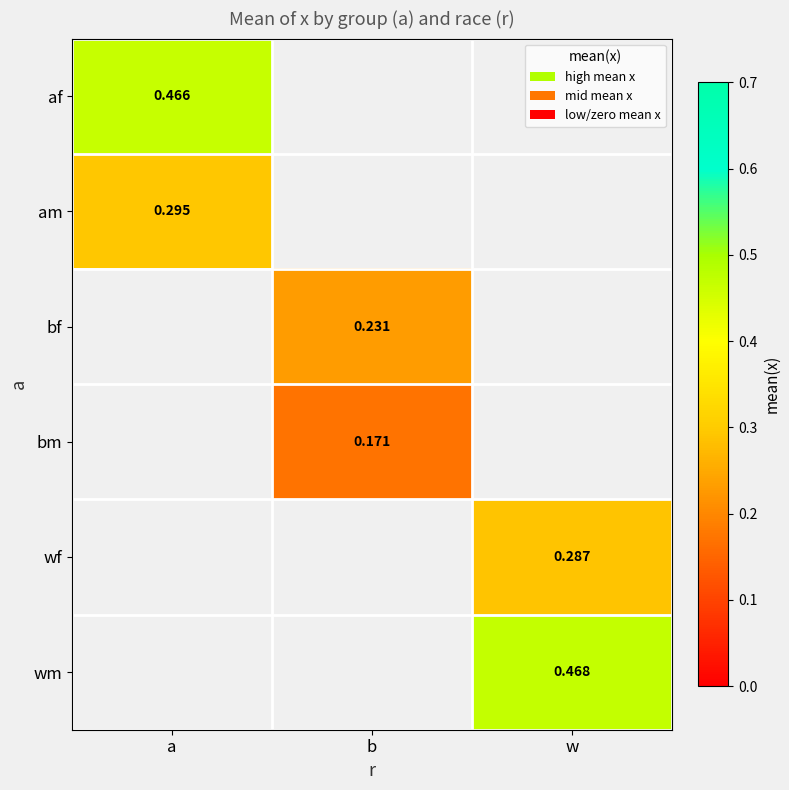

How many data points does each series have?

3